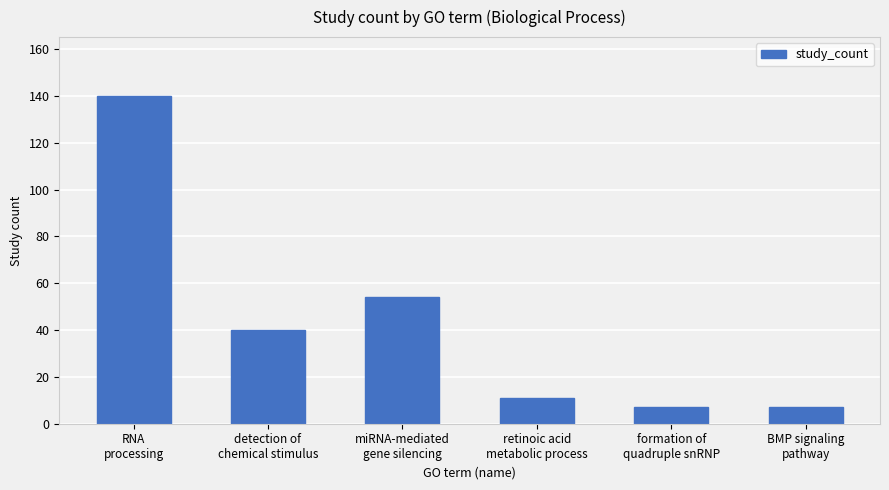

What is the maximum value shown in the chart?

140